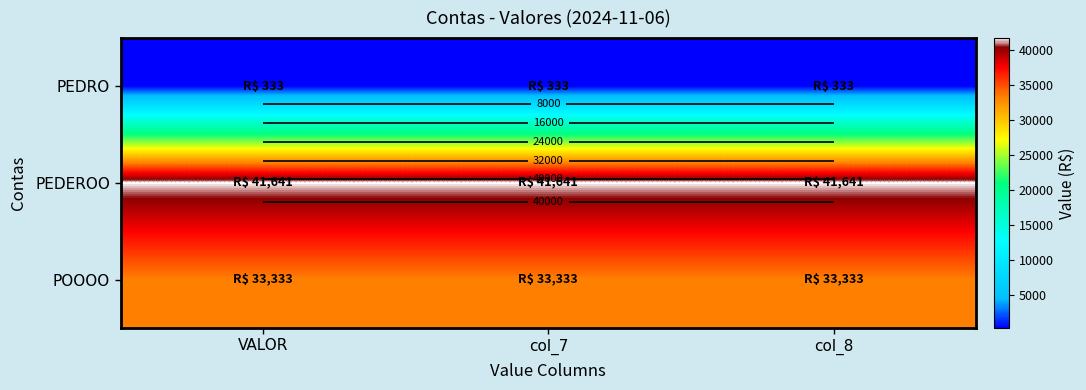

Which category has the highest value across all series?

VALOR